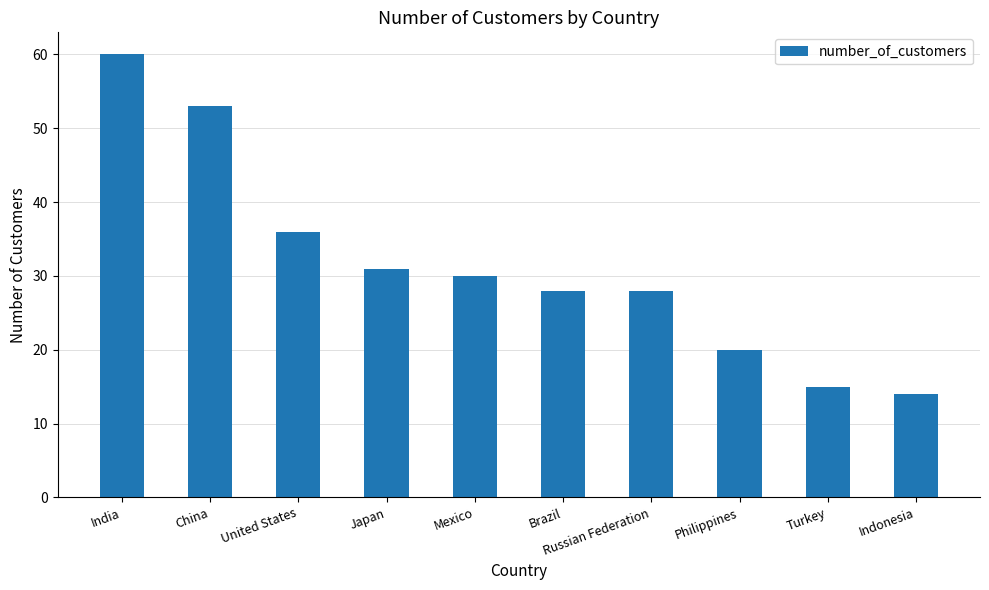

Count the number of data series in this chart.

1